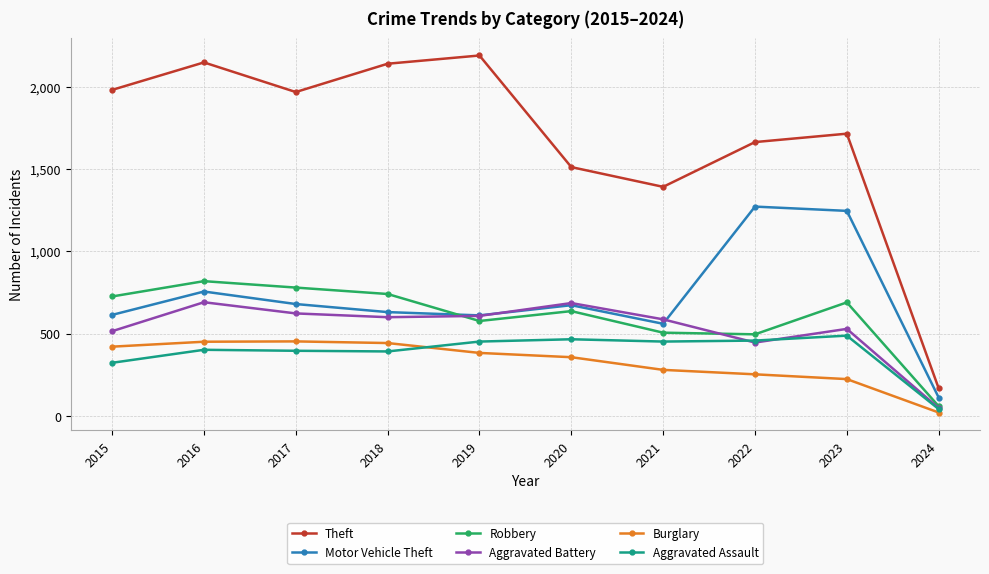

Where is the first local maximum for Motor Vehicle Theft?

2016